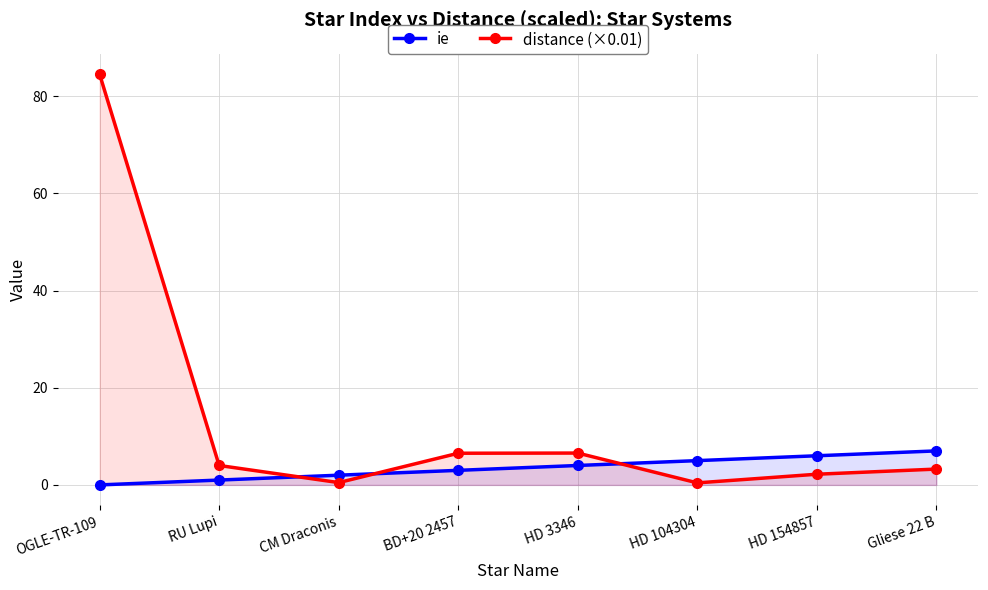

What is the value of the distance (×0.01) point at the 4th from the left?

6.5